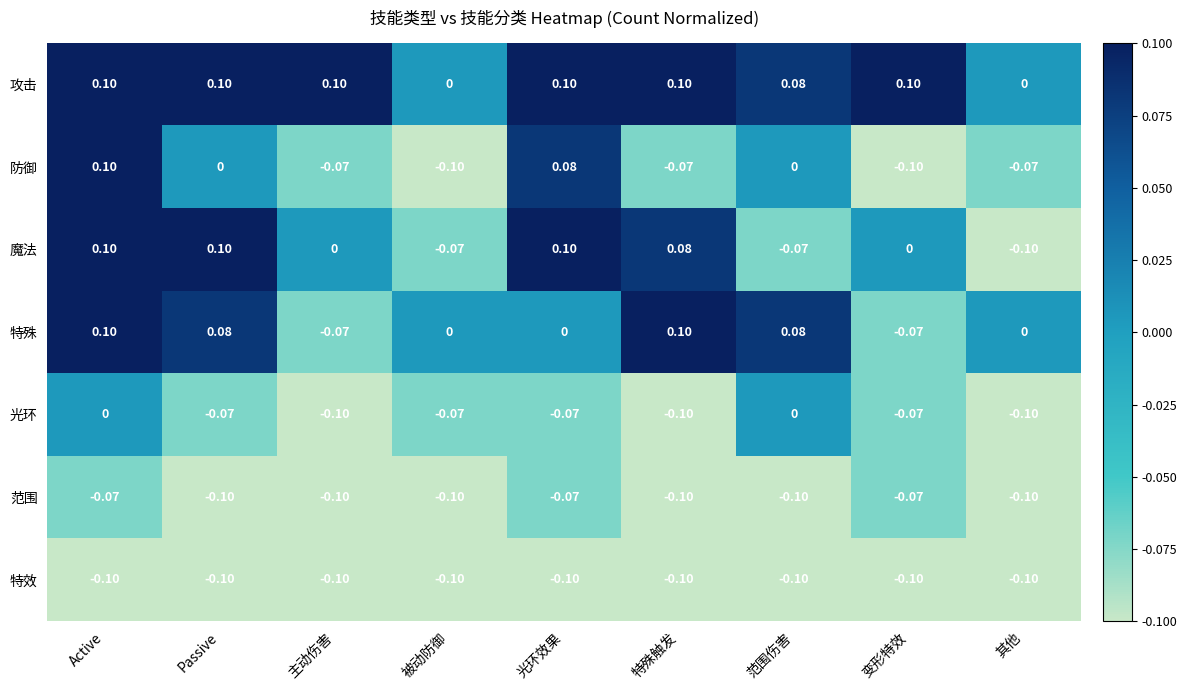

At which label does 魔法 first exceed 0?

Active